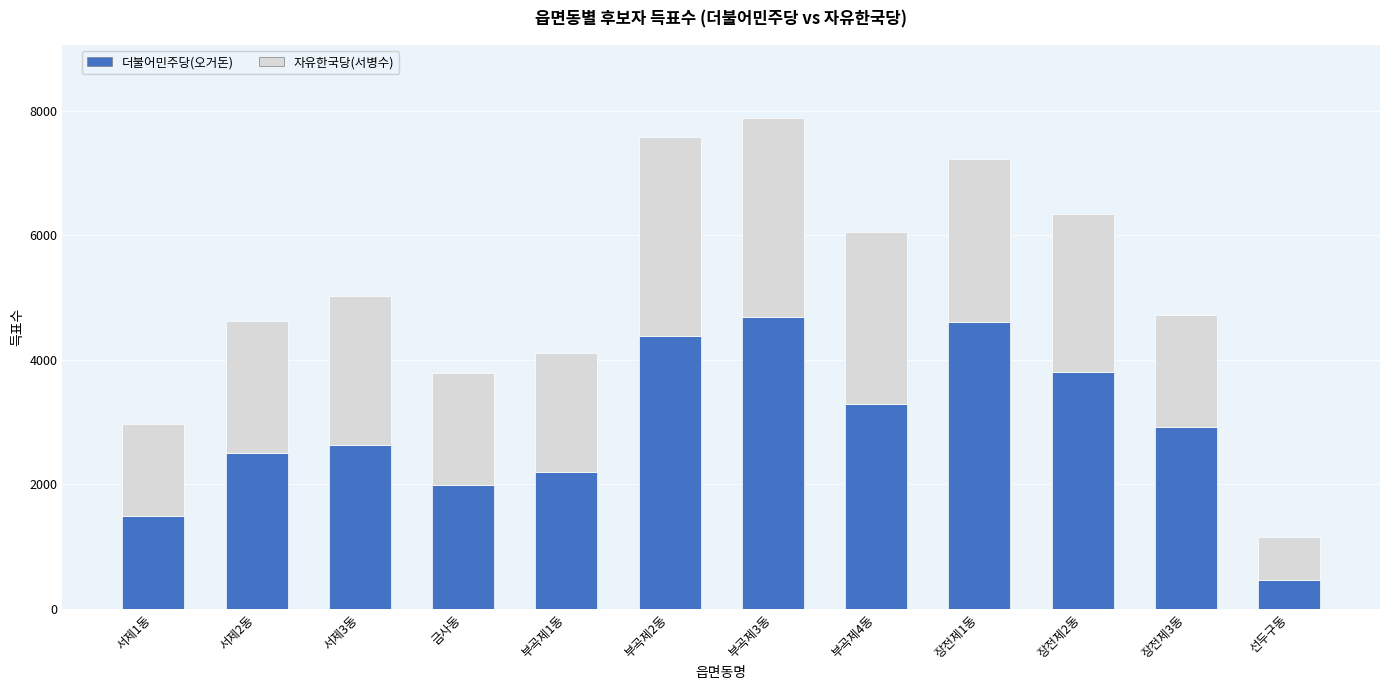

At which label does 더불어민주당(오거돈) reach its minimum?

선두구동